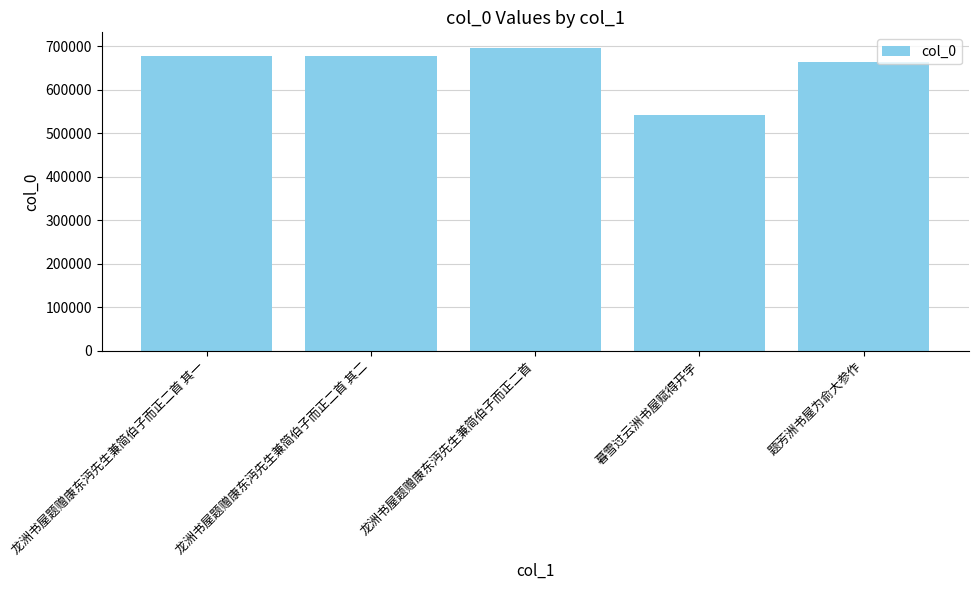

Approximately how many times larger is the value at 题芳洲书屋为俞大参作 compared to 龙洲书屋题赠康东沔先生兼简伯子而正二首 其二?

1.0